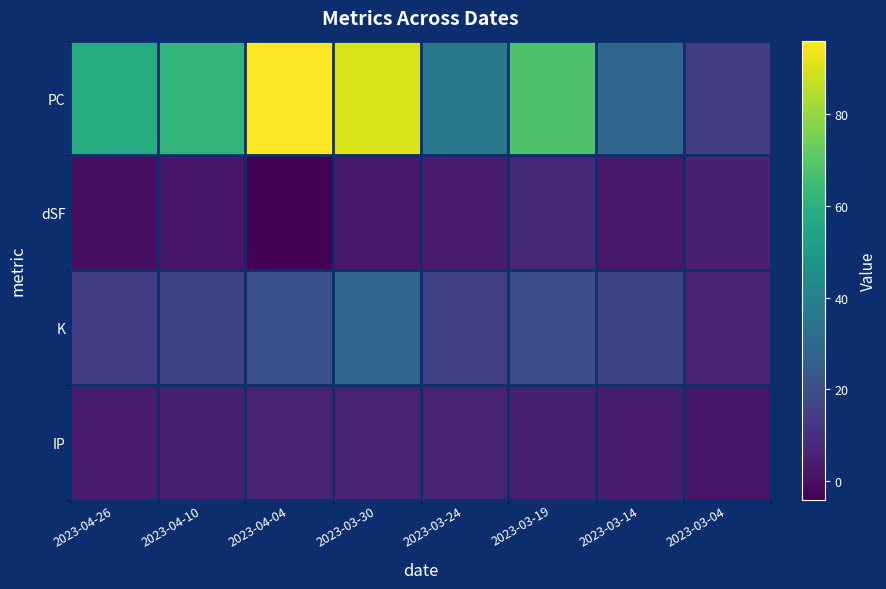

Reading left to right, list all the values displayed in this chart.

PC: 2023-04-26=58	2023-04-10=62	2023-04-04=96	2023-03-30=90	2023-03-24=36	2023-03-19=68	2023-03-14=29	2023-03-04=14
dSF: 2023-04-26=0	2023-04-10=2	2023-04-04=-4	2023-03-30=3	2023-03-24=4	2023-03-19=7	2023-03-14=3	2023-03-04=5
K: 2023-04-26=14	2023-04-10=16	2023-04-04=21	2023-03-30=29	2023-03-24=15	2023-03-19=19	2023-03-14=16	2023-03-04=6
IP: 2023-04-26=4	2023-04-10=5	2023-04-04=6	2023-03-30=6	2023-03-24=6	2023-03-19=5	2023-03-14=4	2023-03-04=2